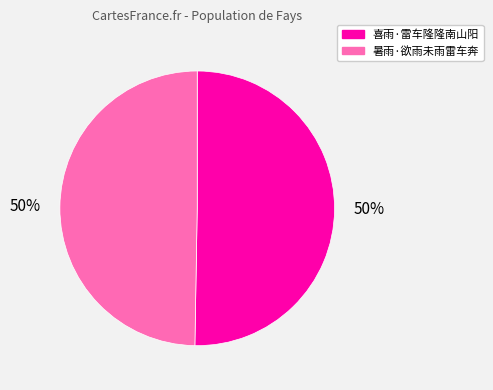

To the nearest percent, what is the combined percentage of 喜雨·雷车隆隆南山阳 and 暑雨·欲雨未雨雷车奔?

100%